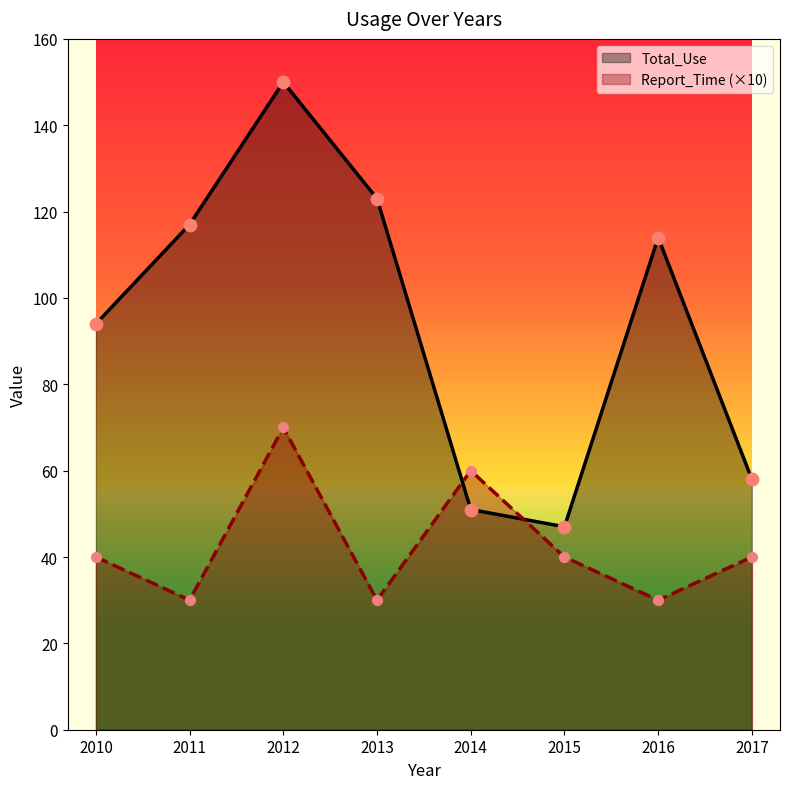

What is the total value across all series at 2010?

134